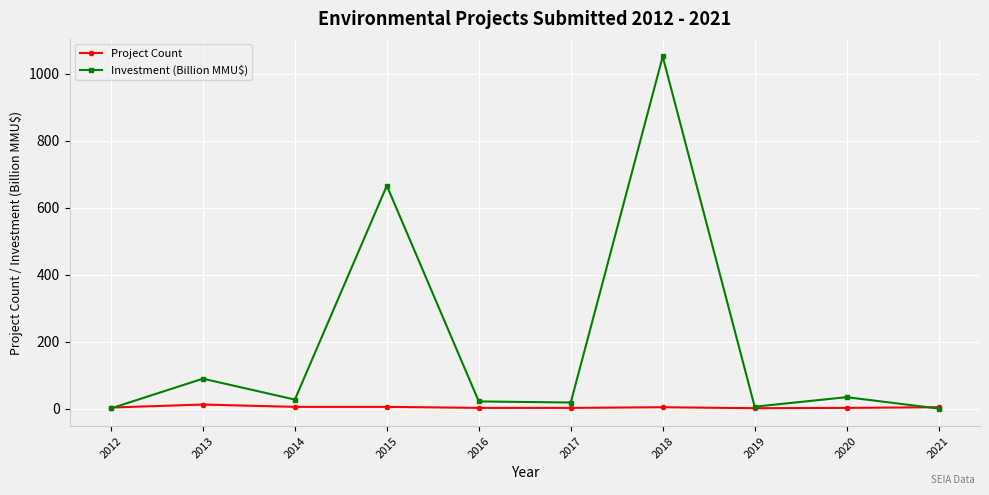

Count the number of categories in the chart.

10